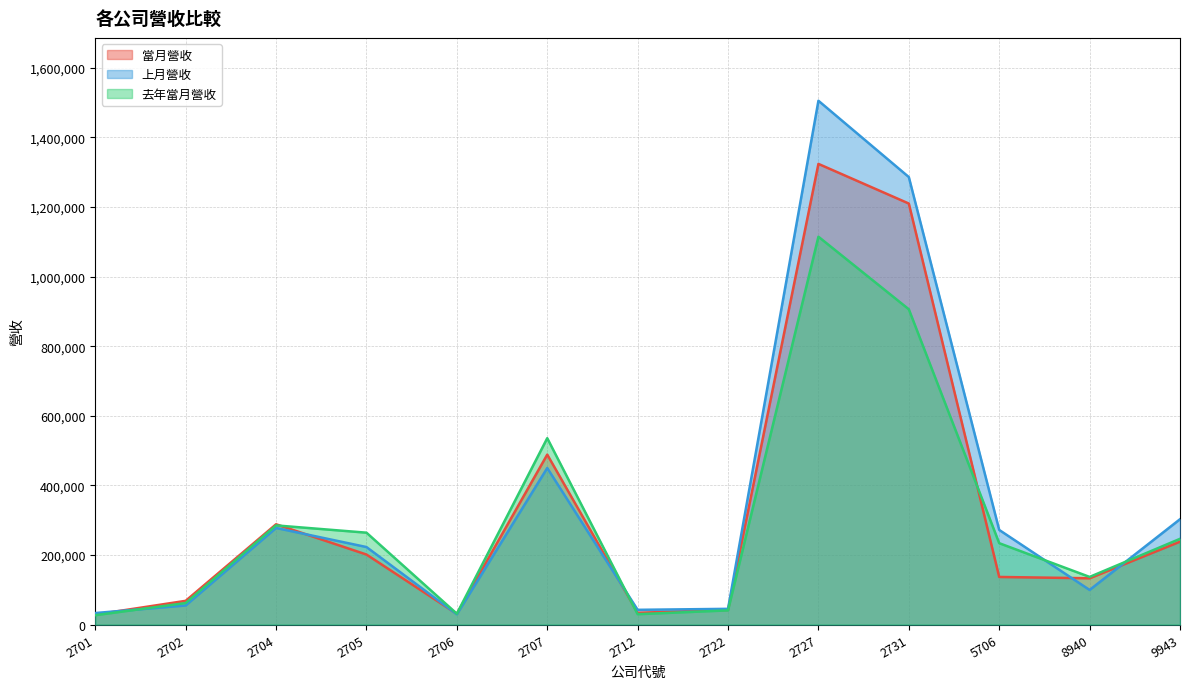

What is the difference between the second highest and minimum values in the 去年當月營收 series?

879295